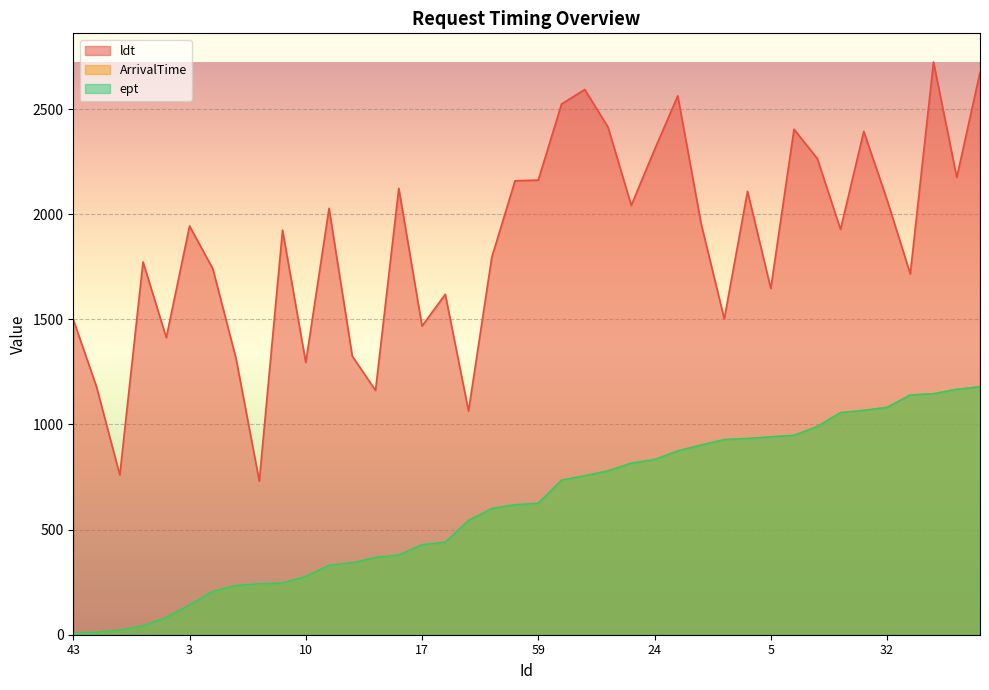

At which category is the sum across all series the highest?

53